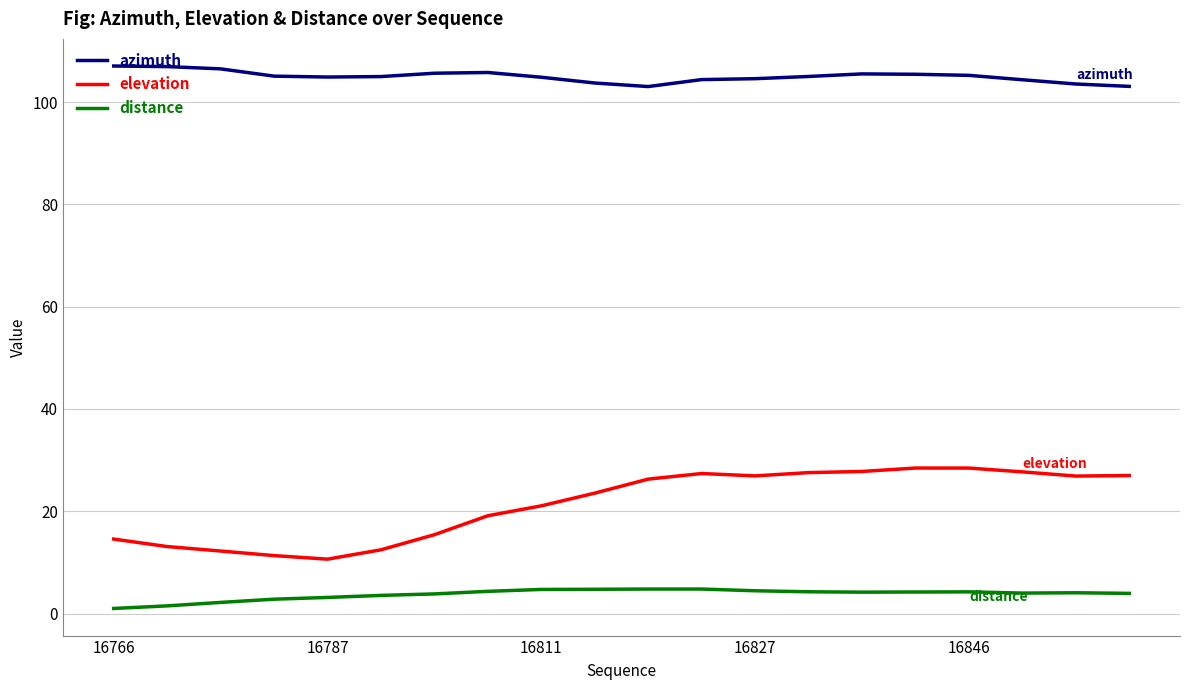

True or false: azimuth and distance cross at least once.

False